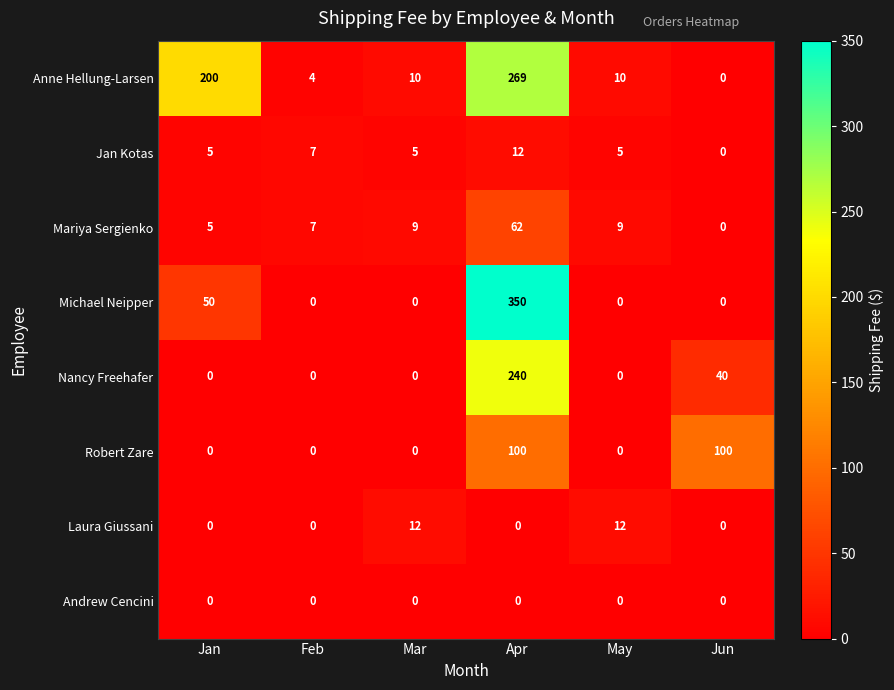

What is the approximate value of Anne Hellung-Larsen at Apr, to the nearest 50?

250